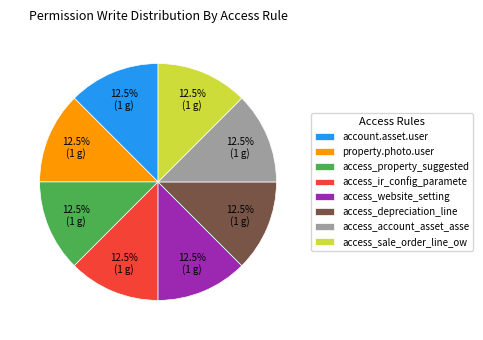

Approximately how many times larger is the value at account.asset.user compared to access_account_asset_asse?

1.0